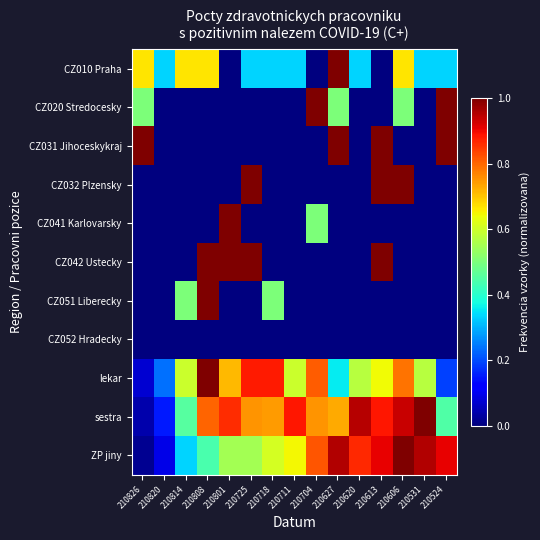

What is the greatest value displayed?

1.0